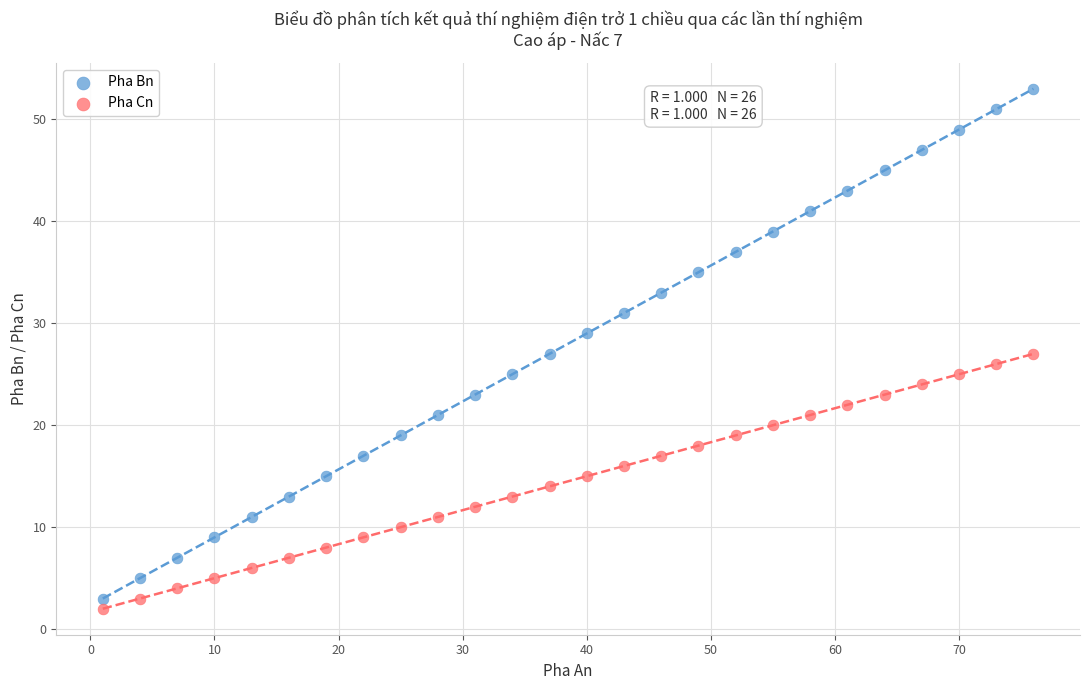

Which series has the widest spread of Y values?

Pha Bn